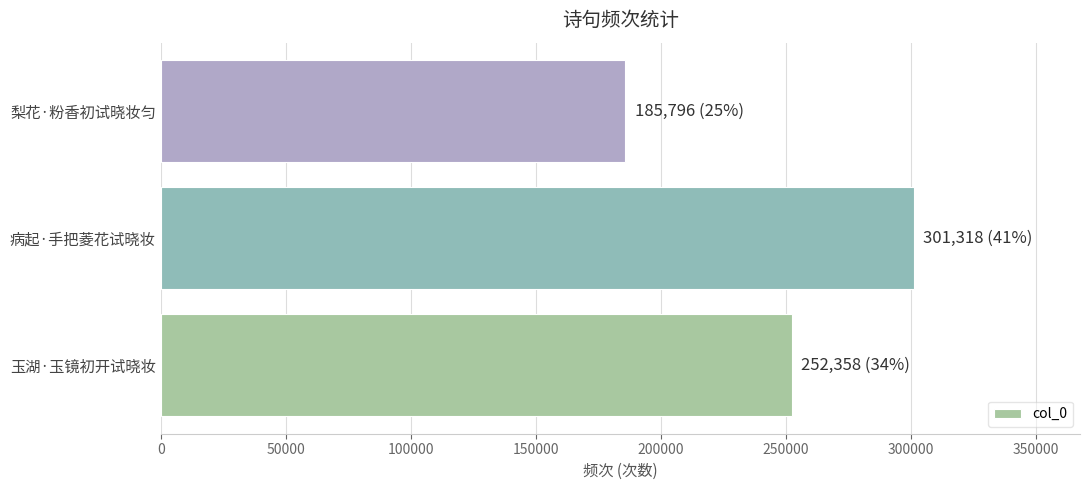

What is the difference between the maximum and second lowest values?

48960